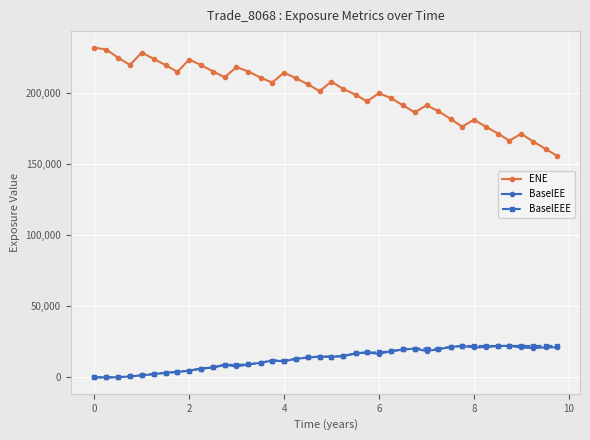

True or false: ENE and BaselEEE cross at least once.

False